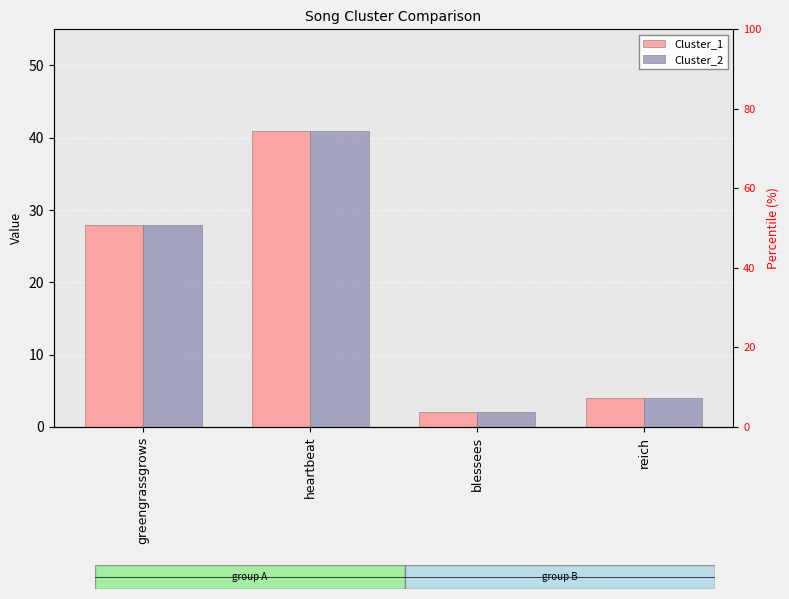

Reading right to left, transcribe all the data shown in this chart.

Cluster_1: 4	2	41	28
Cluster_2: 4	2	41	28